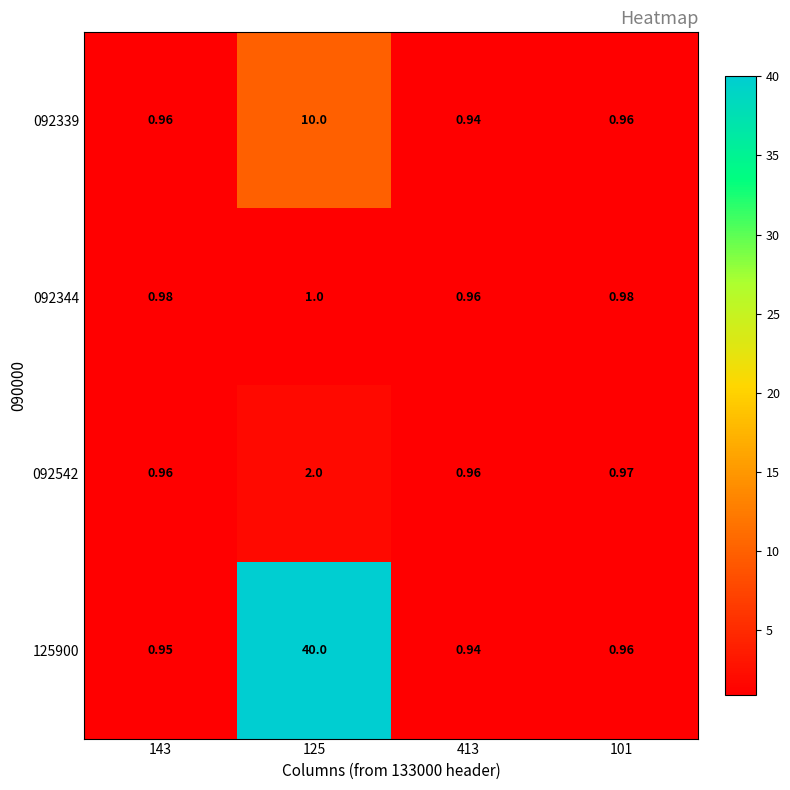

What is the smallest value displayed?

0.9